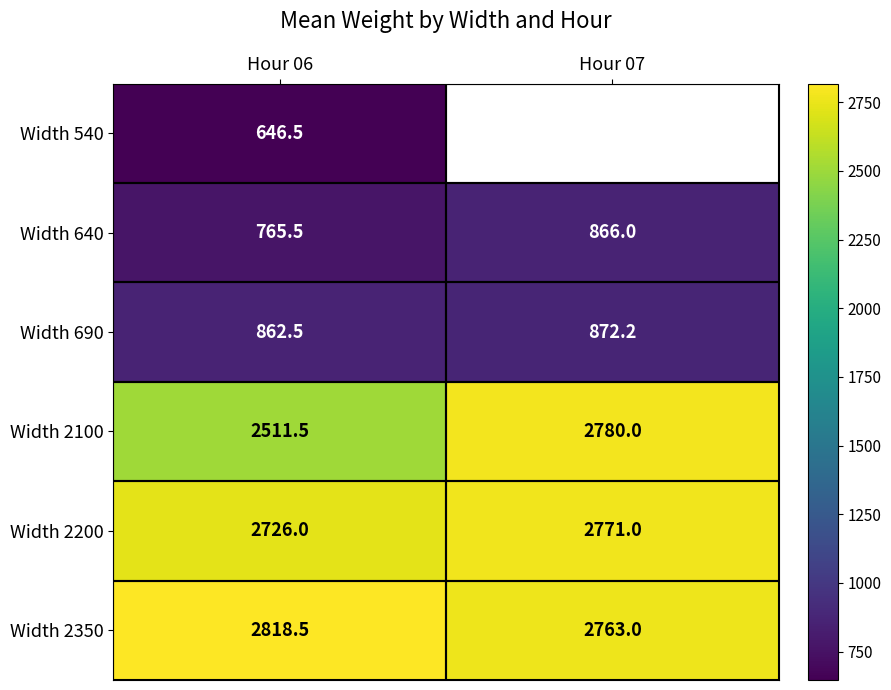

At which category does the chart reach its minimum across all series?

Hour 06